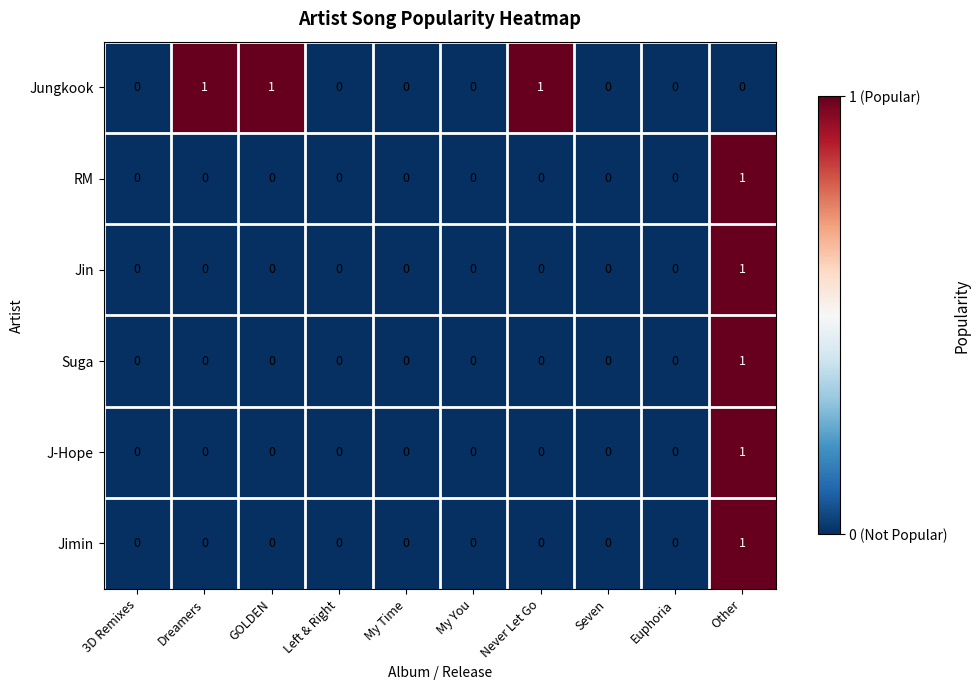

Which series has the largest total across all categories?

Jungkook